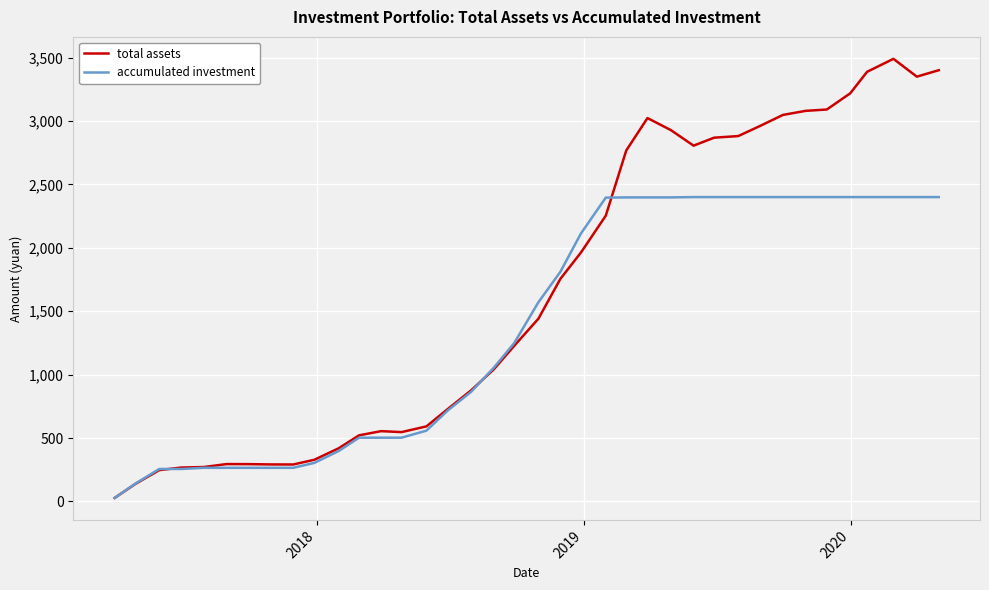

Rank the series by their average value, from highest to lowest.

total assets, accumulated investment